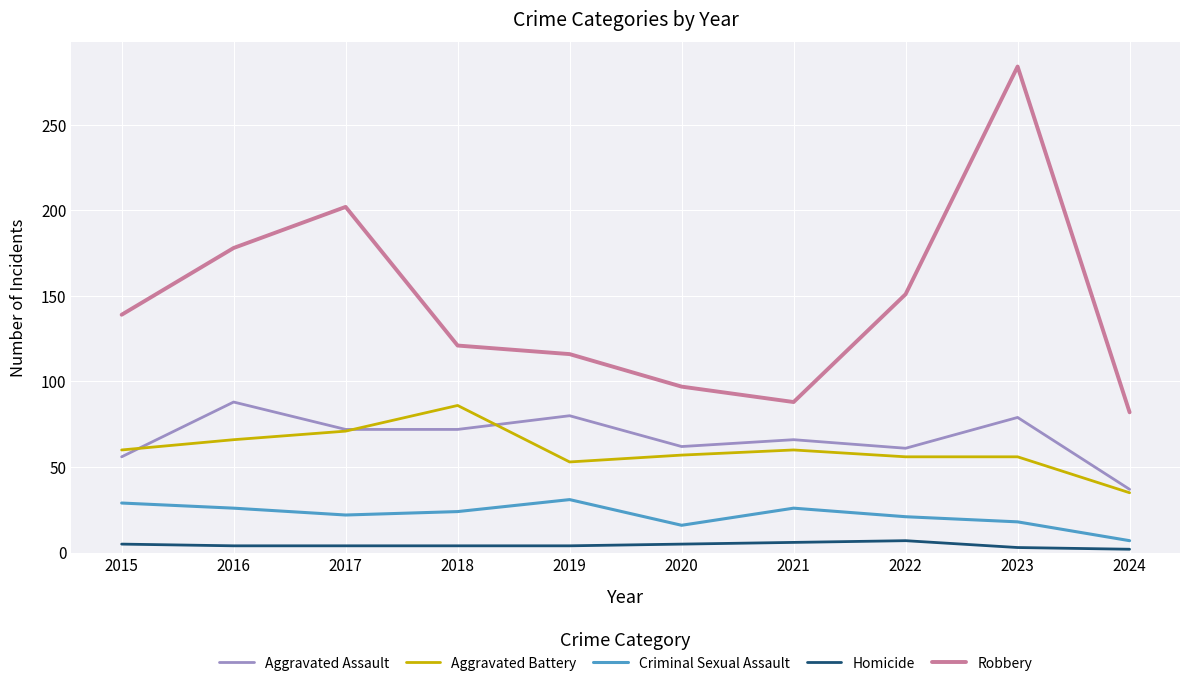

Is it true that Aggravated Assault equals 66 at 2021?

True